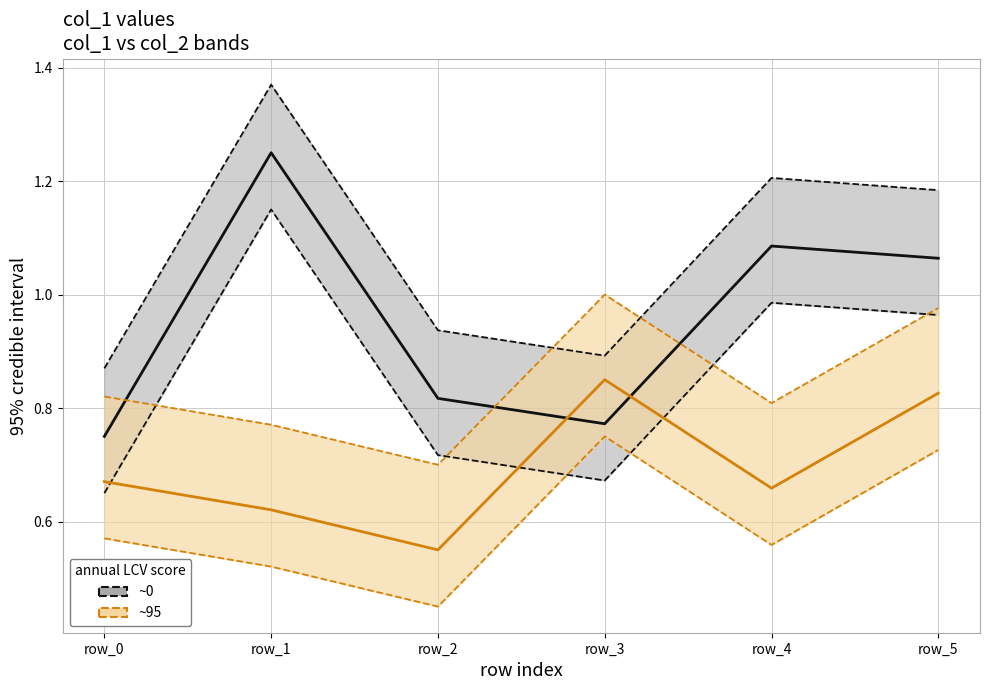

Reading left to right, transcribe all the data shown in this chart.

col_1 center (~0): row_0=0.8	row_1=1.2	row_2=0.8	row_3=0.8	row_4=1.1	row_5=1.1
col_2 center (~95): row_0=0.7	row_1=0.6	row_2=0.6	row_3=0.8	row_4=0.7	row_5=0.8